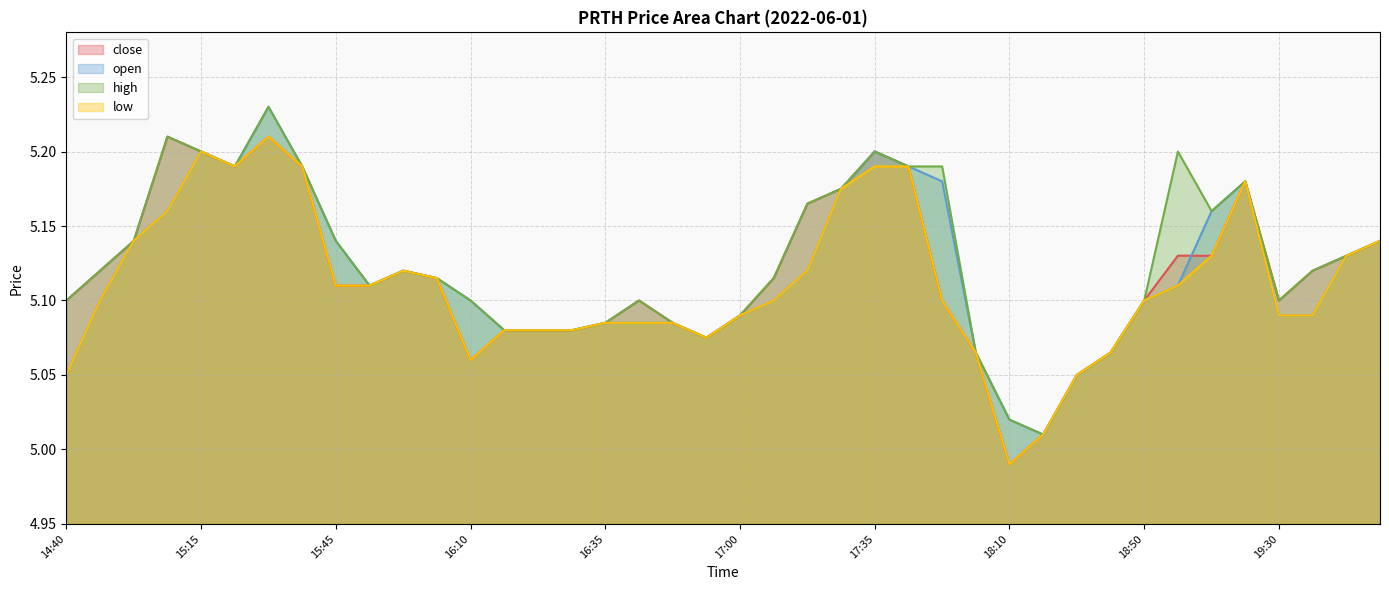

How many lines are shown in the chart?

4